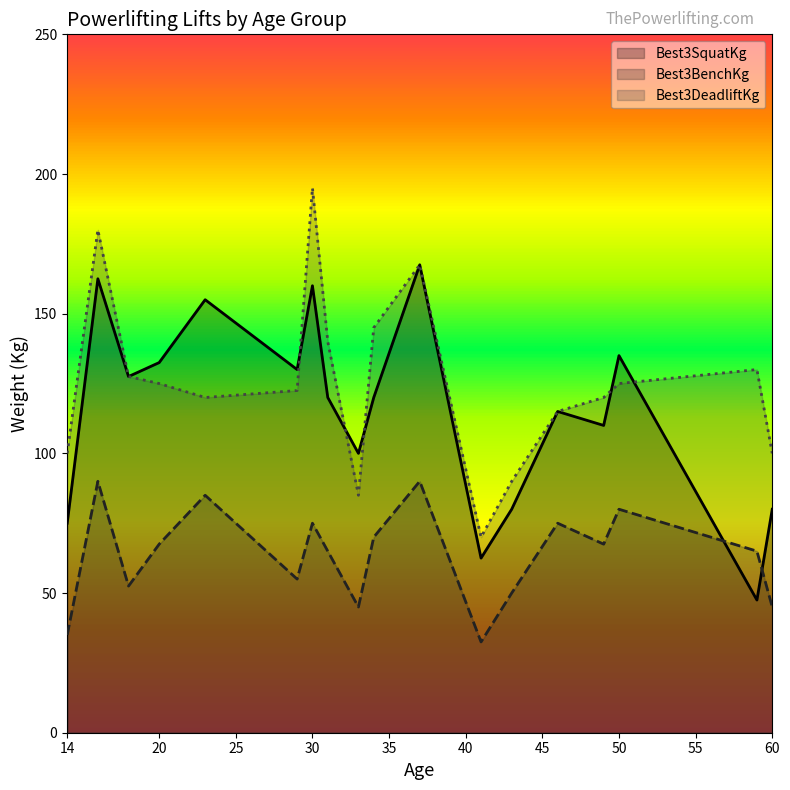

The value of Best3SquatKg at 14 is 75.0. True or false?

True